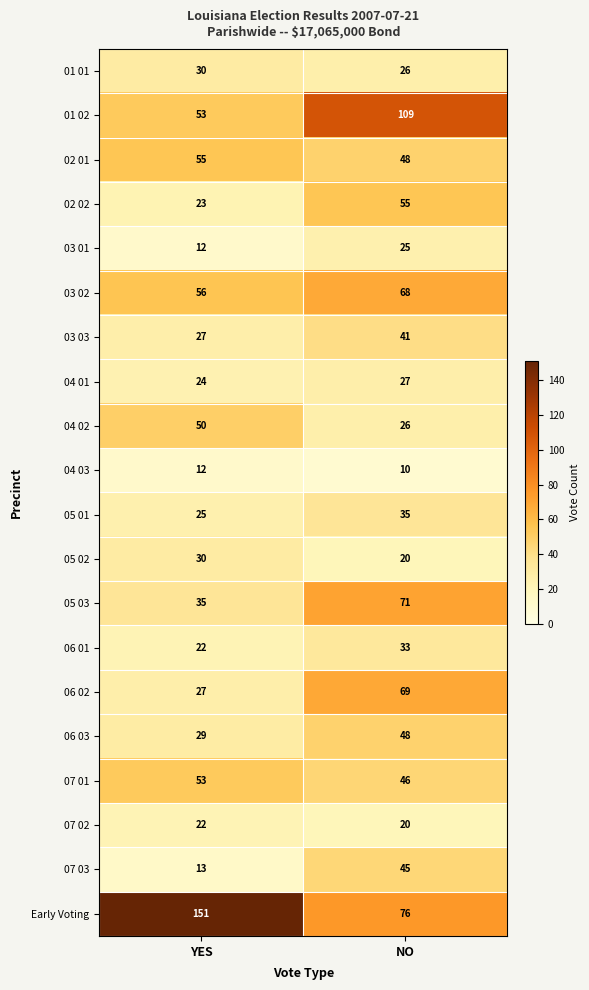

At which label does 03 02 reach its peak?

NO